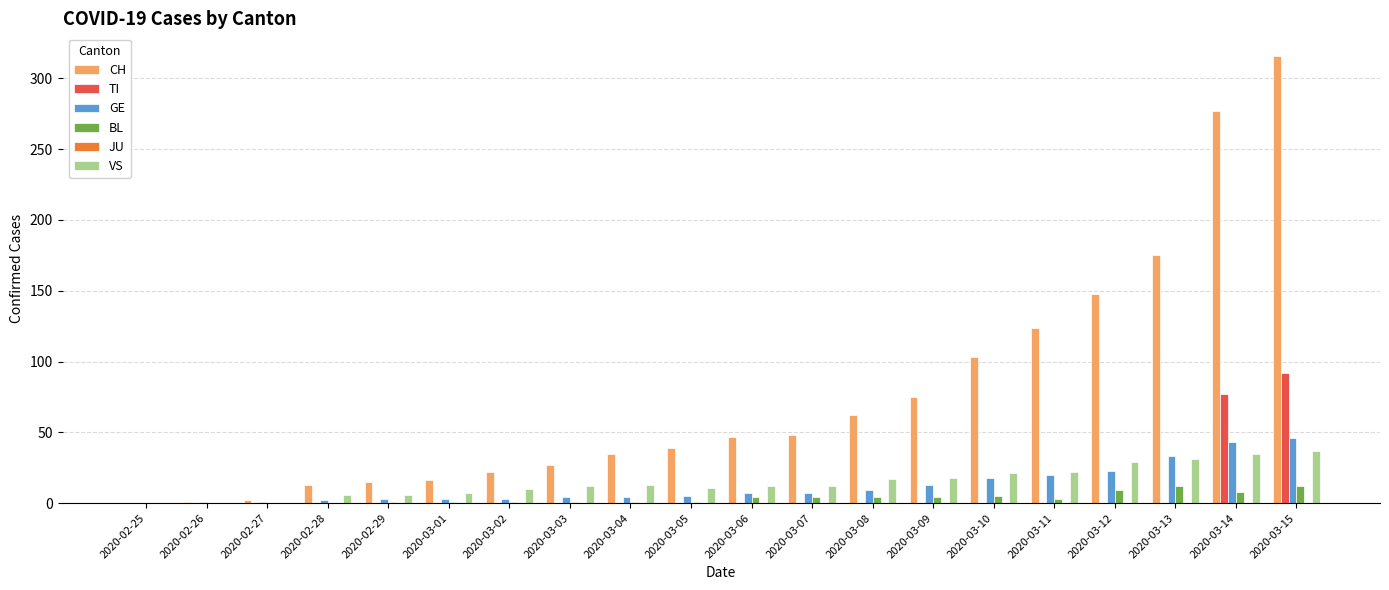

Which label corresponds to the largest value in the chart?

2020-03-15